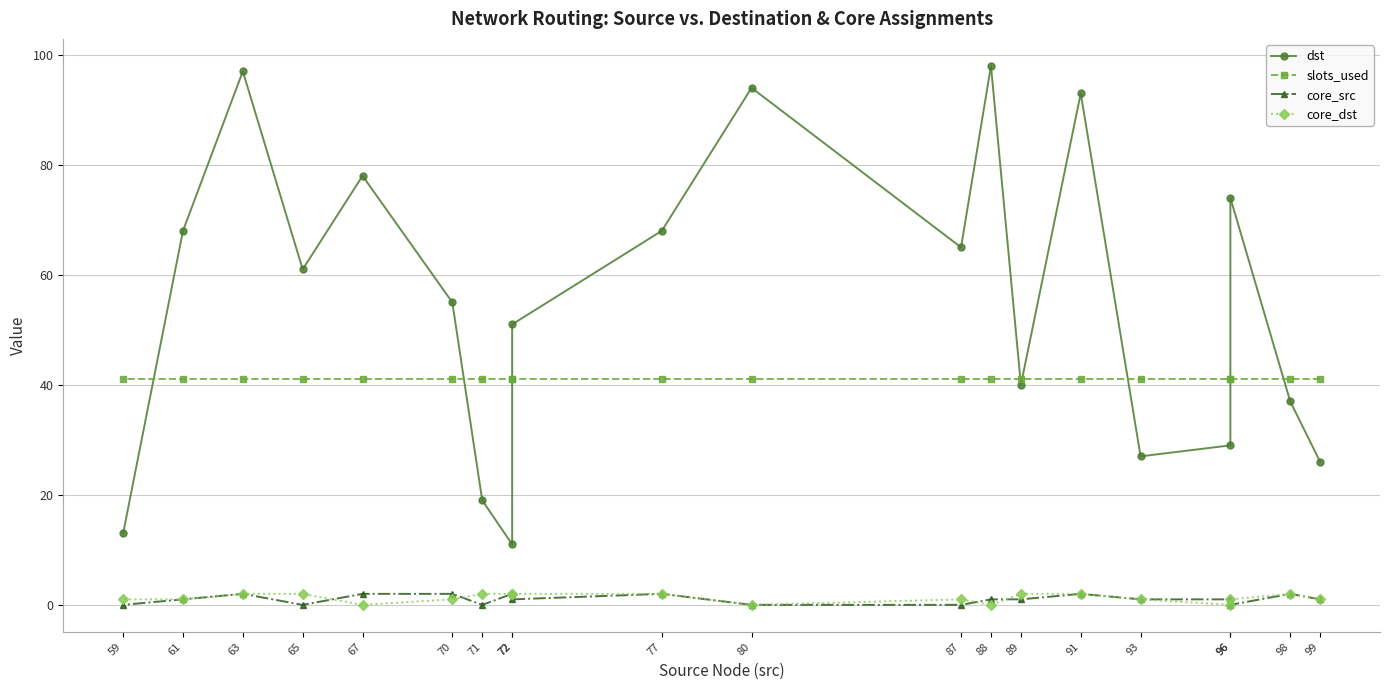

Which category has the highest value in the core_dst series?

98